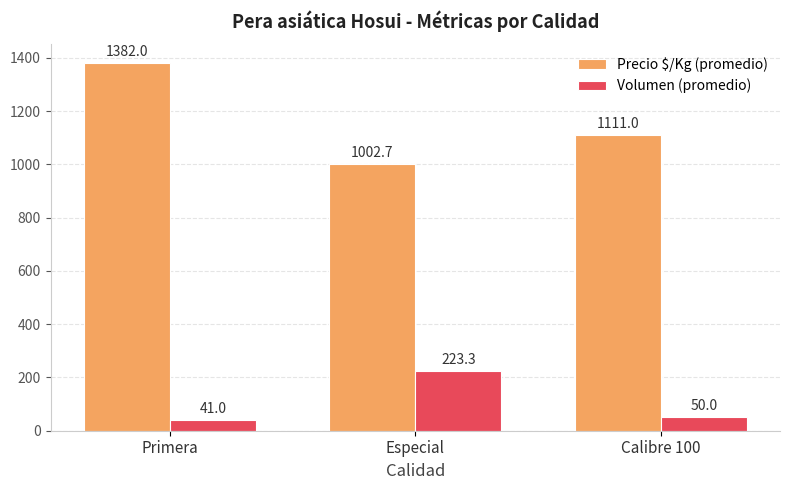

What is the lowest value of the Precio $/Kg (promedio) series?

1002.7